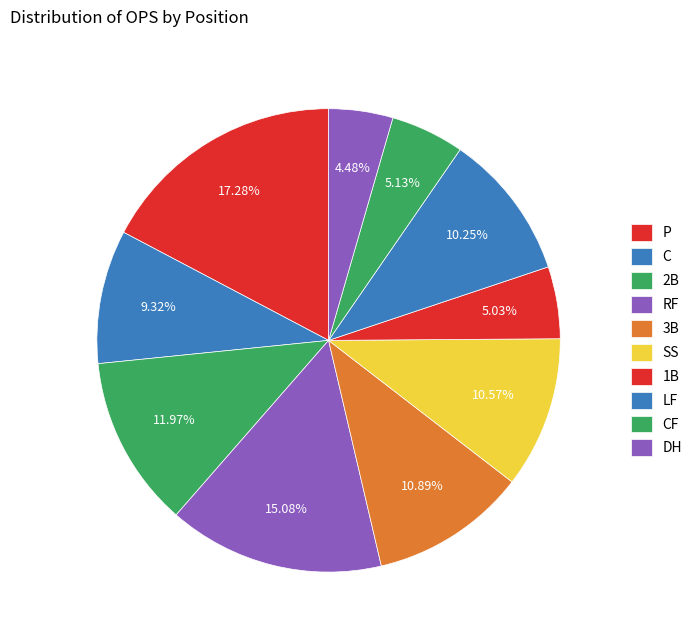

How many slices are in this pie chart?

10